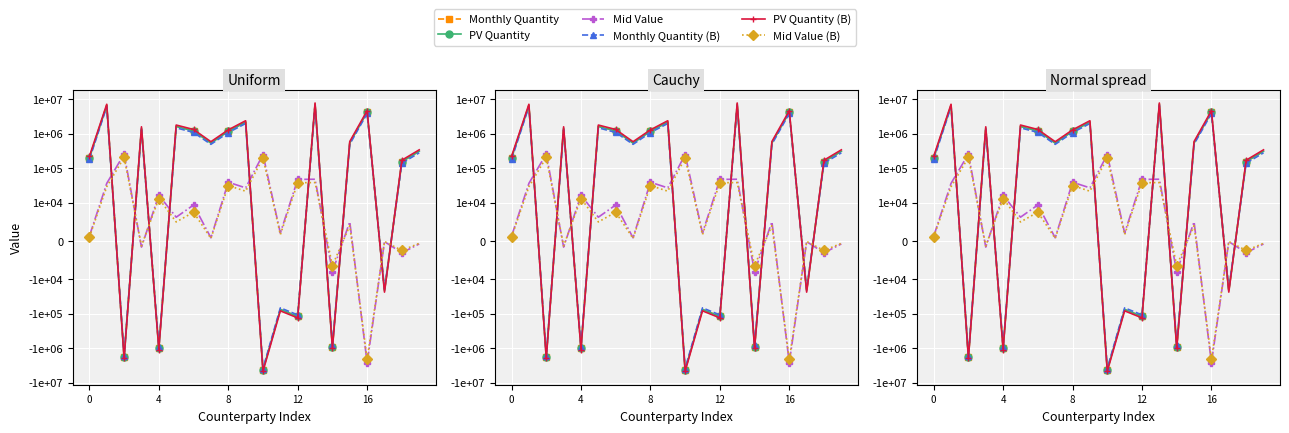

Which series has the largest range (max minus min)?

PV Quantity (B)